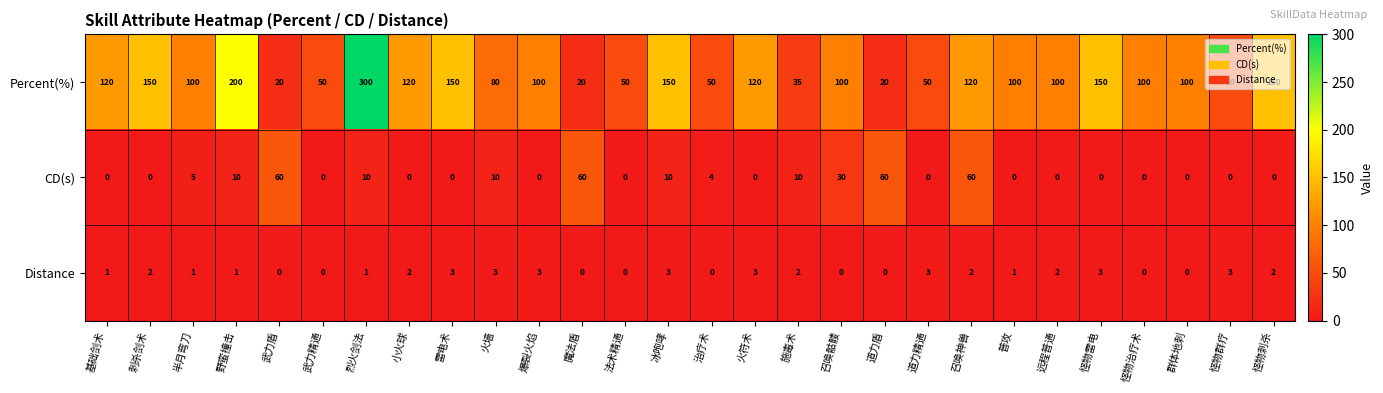

Count the number of categories in the chart.

28